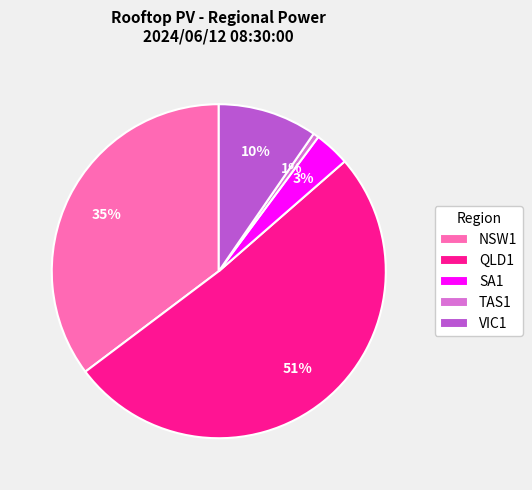

Which has a higher value, QLD1 or TAS1?

QLD1